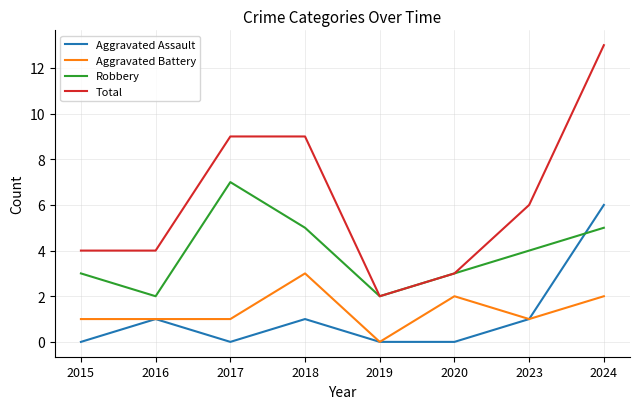

How many categories are shown in the chart?

8